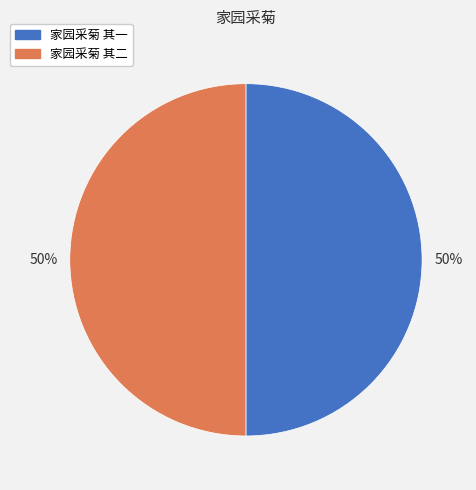

What percentage is the 家园采菊 其一 slice, to the nearest percent?

50%